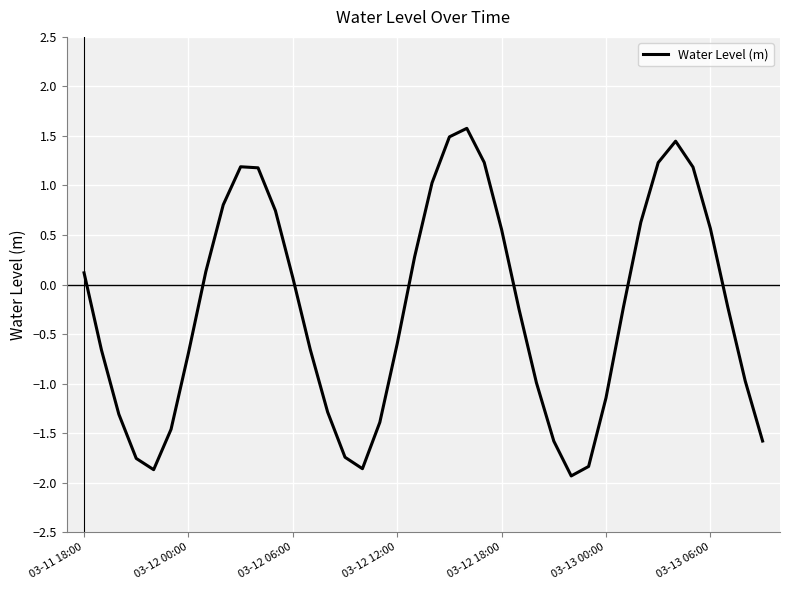

True or false: the data has more than 0 interior local peaks.

True